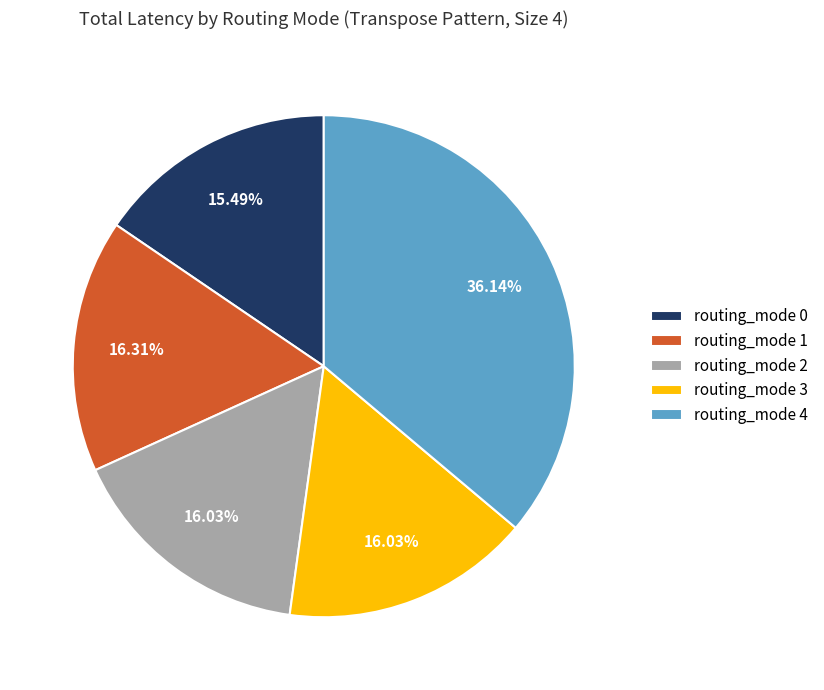

To the nearest percent, what portion does routing_mode 1 represent?

16%